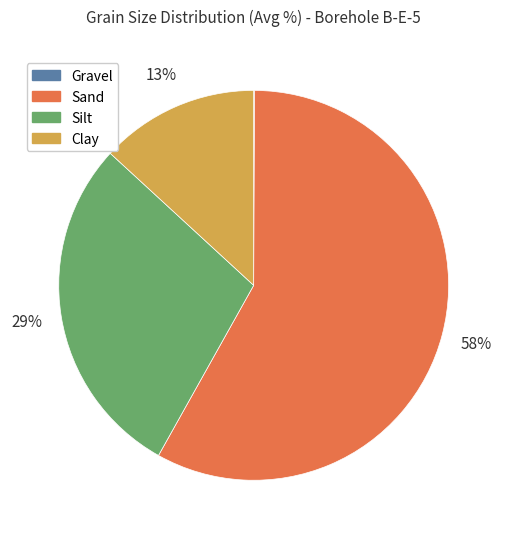

What is the largest slice in the pie chart?

Sand